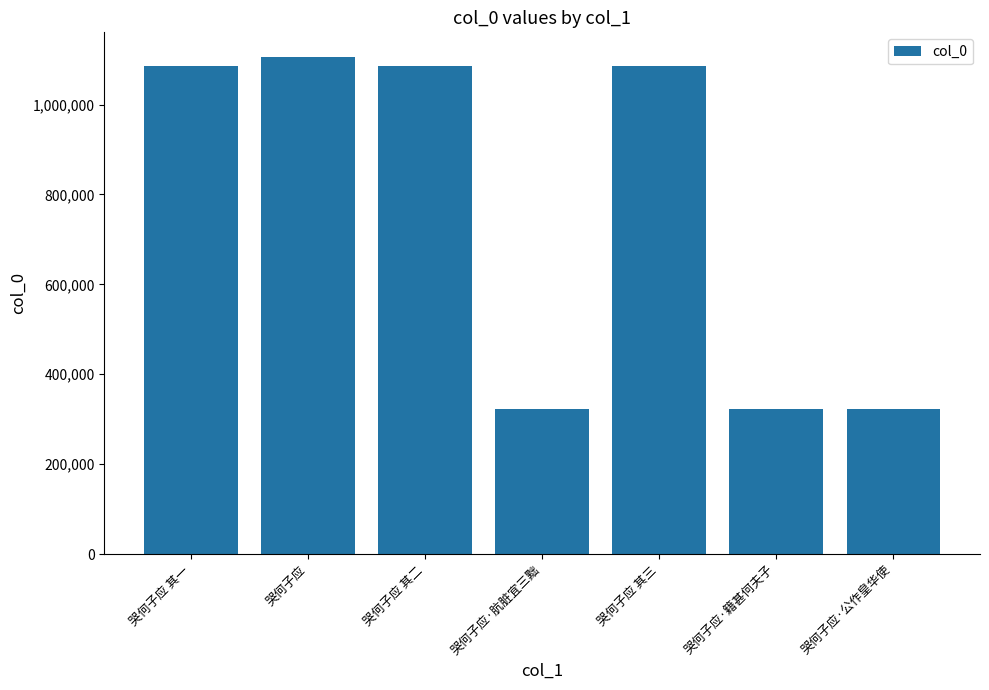

What is the change in value from 哭何子应 其一 to 哭何子应 其三?

+2